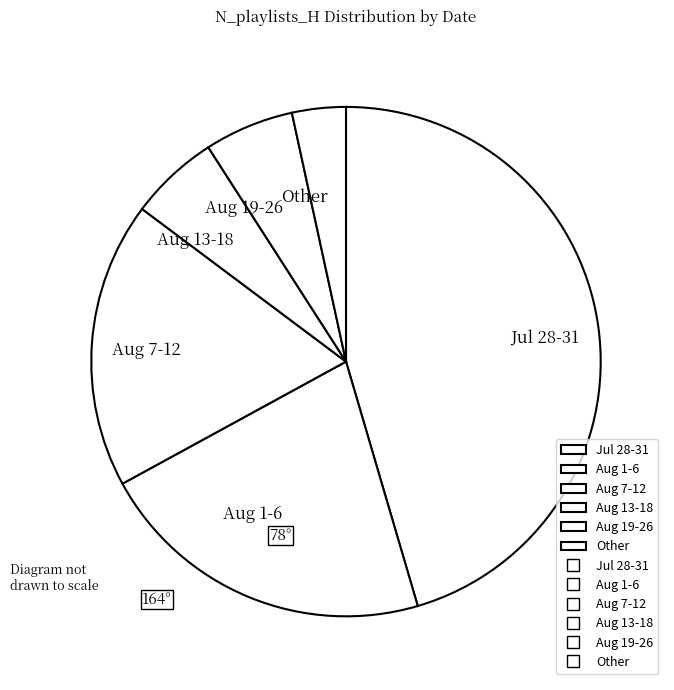

Which slice is the smallest?

Other